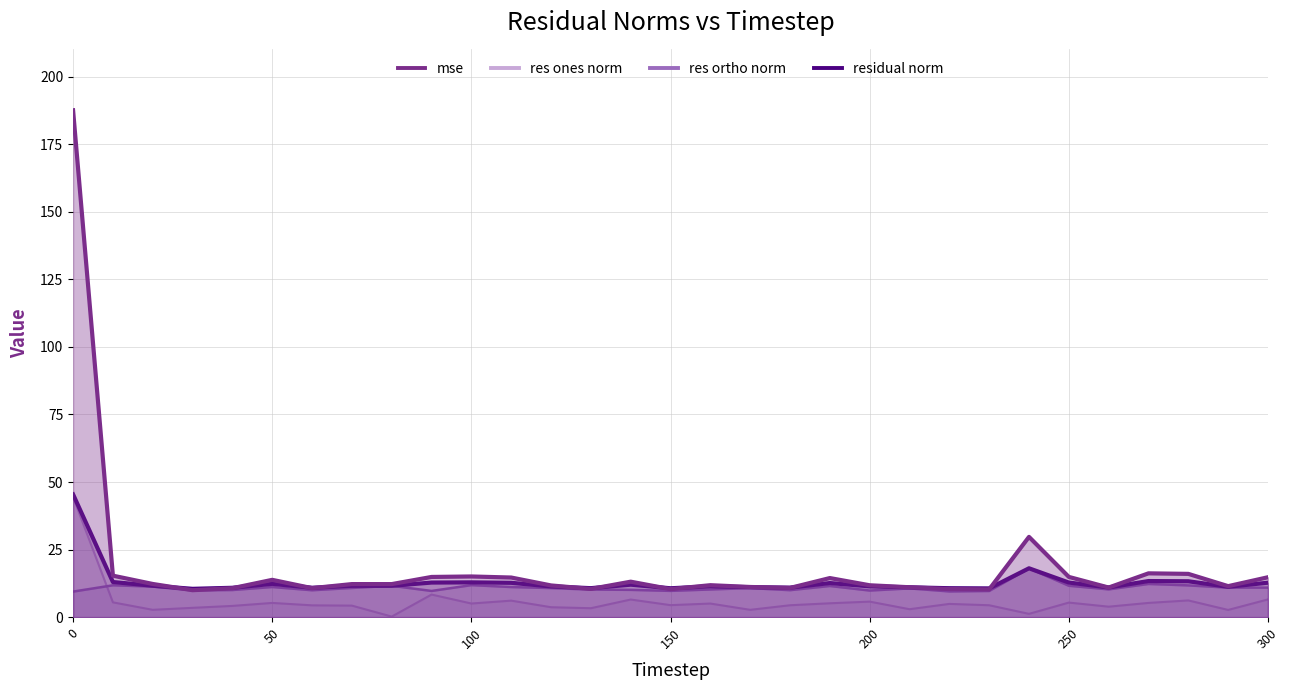

At which category does res_ortho_norm reach its first local peak?

10